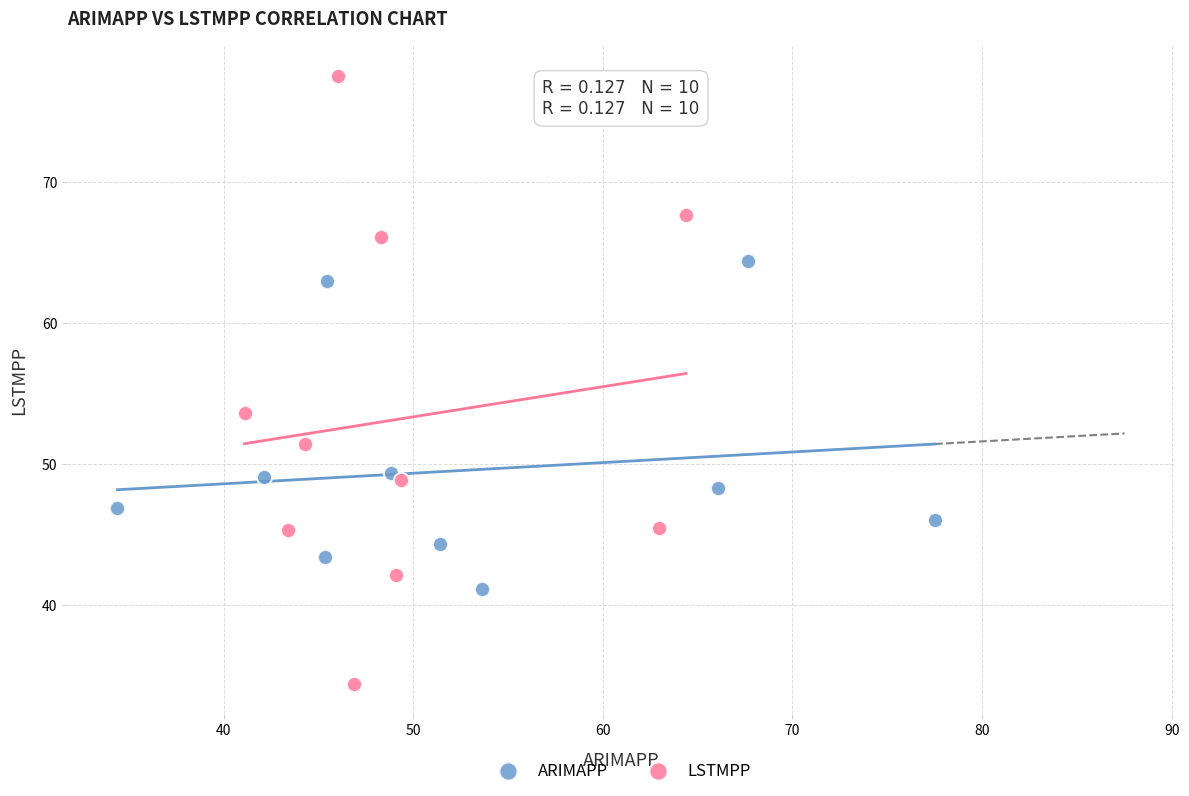

Which series reaches the maximum Y coordinate?

LSTMPP